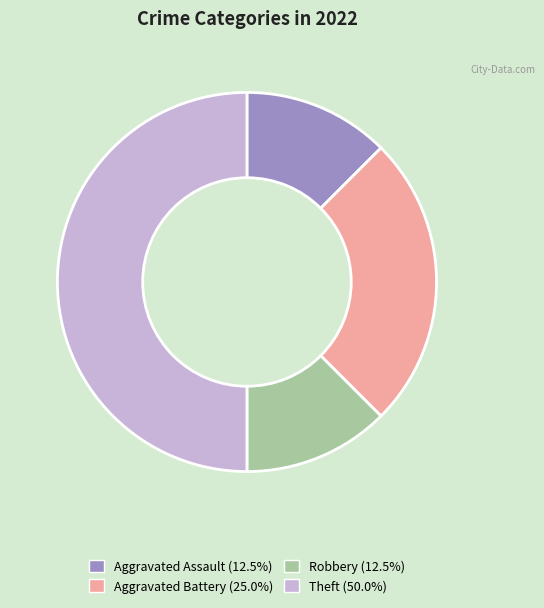

Count the number of slices in the pie.

4